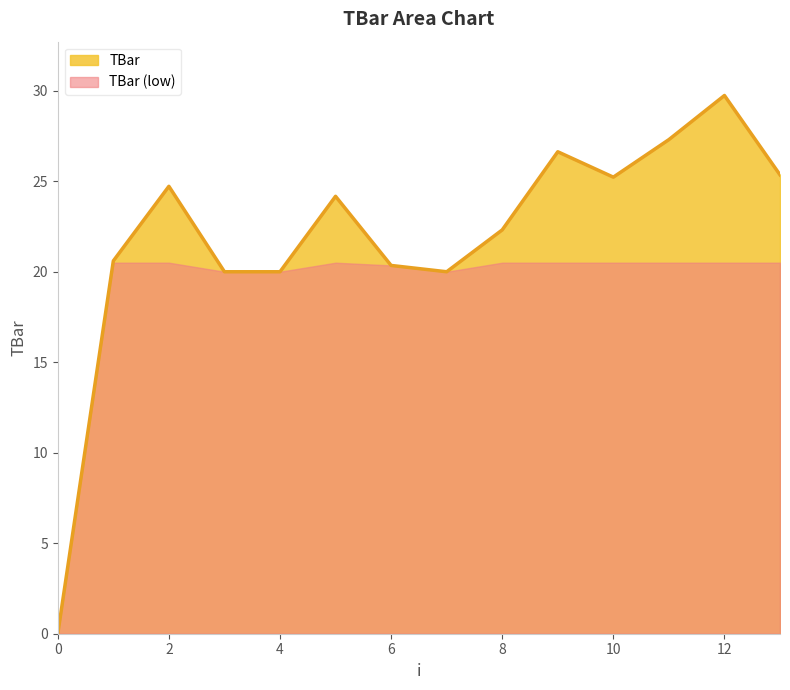

Does the chart display data point markers on the line(s)?

No